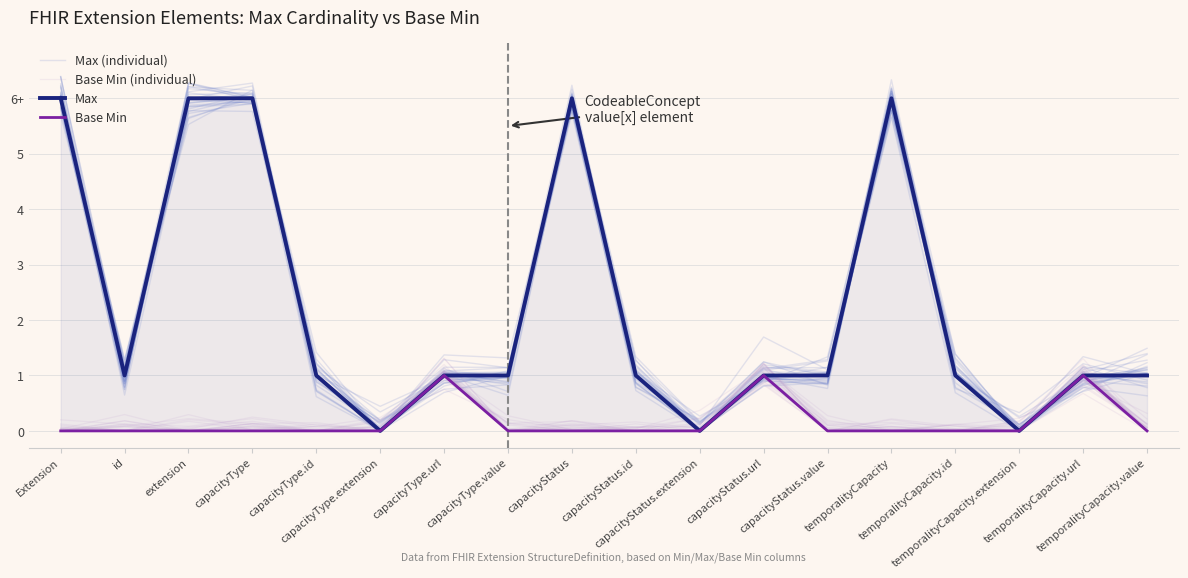

True or false: Max and Base Min intersect in this chart.

False